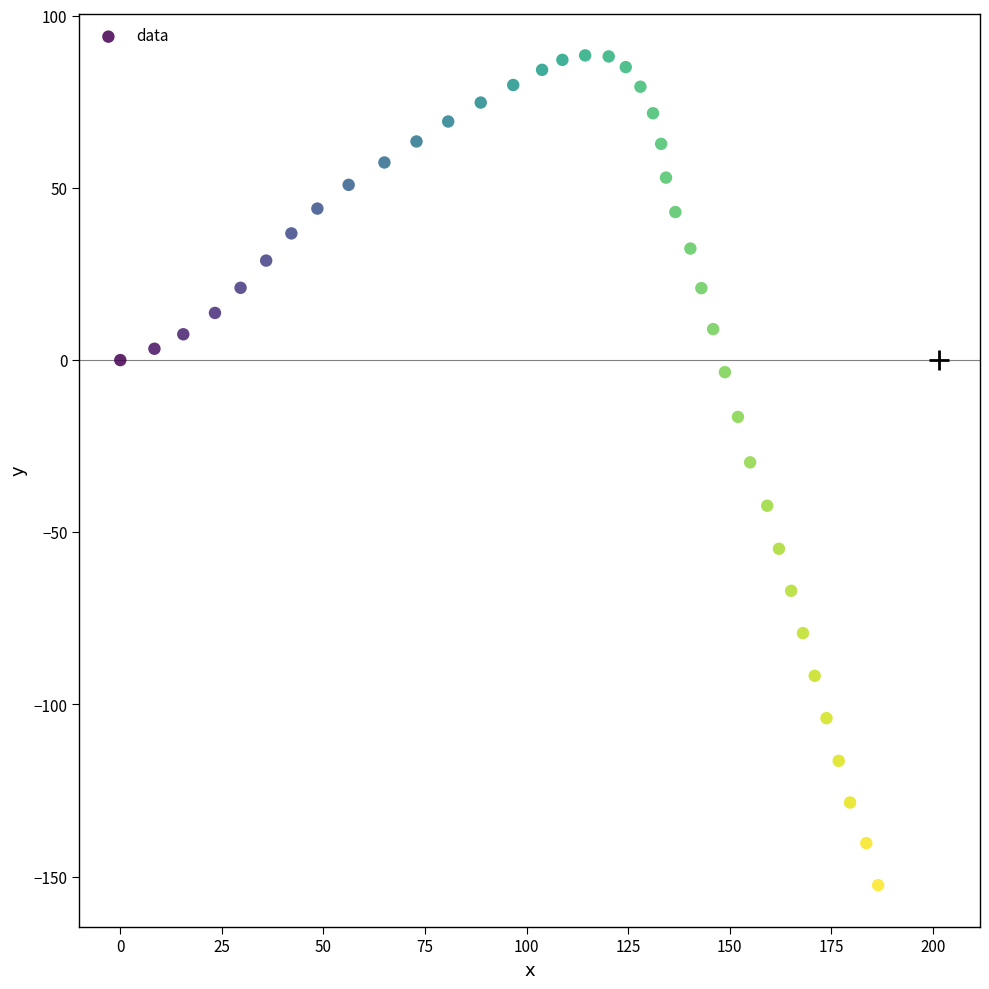

What is the range of X values (max minus min)?

186.5